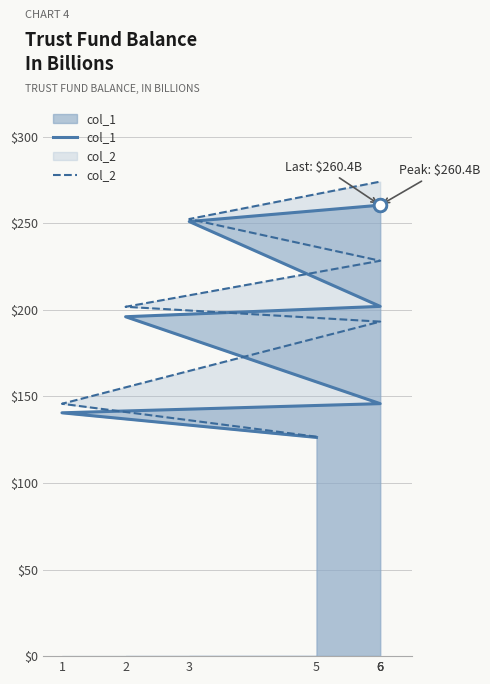

How many data points in col_2 are less than 201?

3